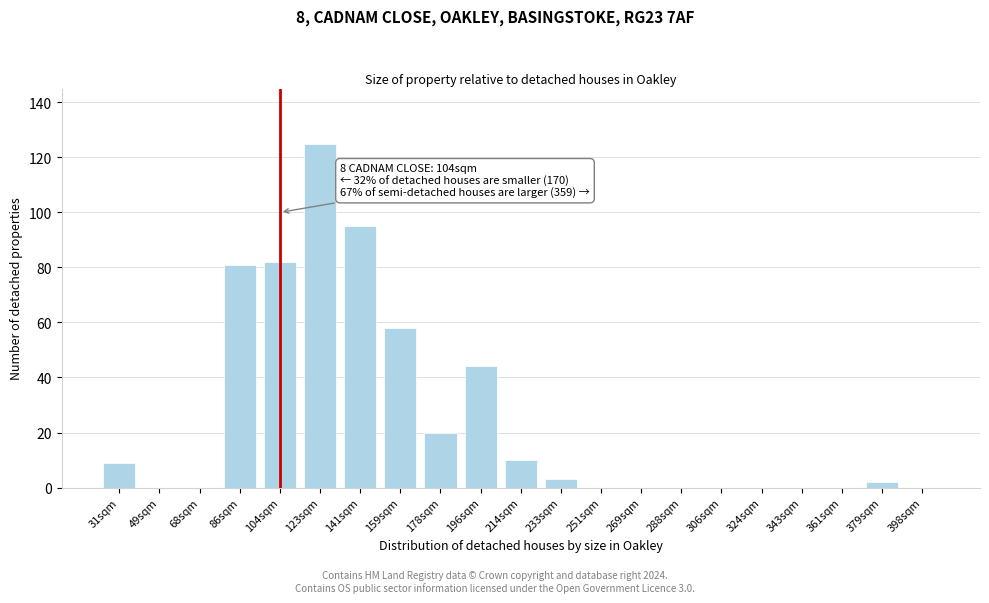

Reading left to right, list all the values displayed in this chart.

31sqm=9	49sqm=0	68sqm=0	86sqm=81	104sqm=82	123sqm=125	141sqm=95	159sqm=58	178sqm=20	196sqm=44	214sqm=10	233sqm=3	251sqm=0	269sqm=0	288sqm=0	306sqm=0	324sqm=0	343sqm=0	361sqm=0	379sqm=2	398sqm=0